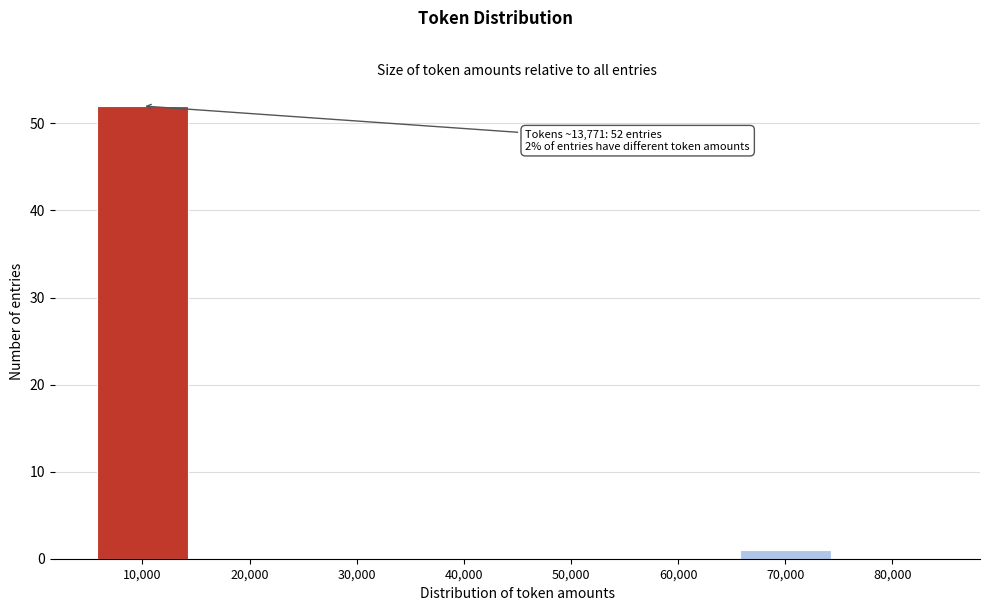

Reading right to left, transcribe all the data shown in this chart.

80,000=0	70,000=1	60,000=0	50,000=0	40,000=0	30,000=0	20,000=0	10,000=52